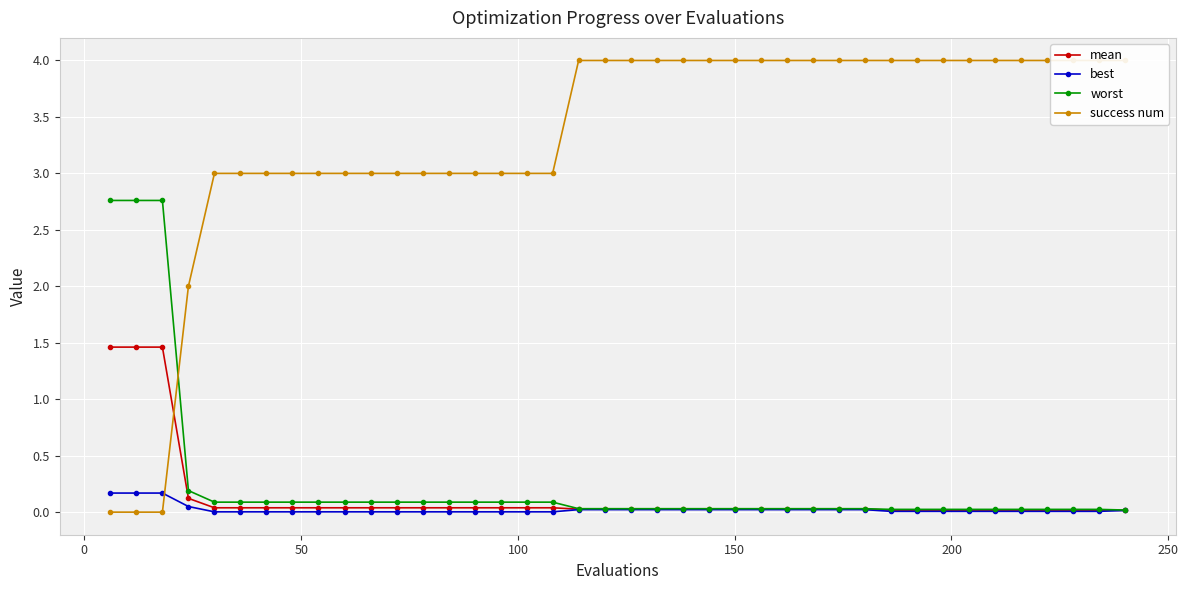

How many data points does each series have?

40